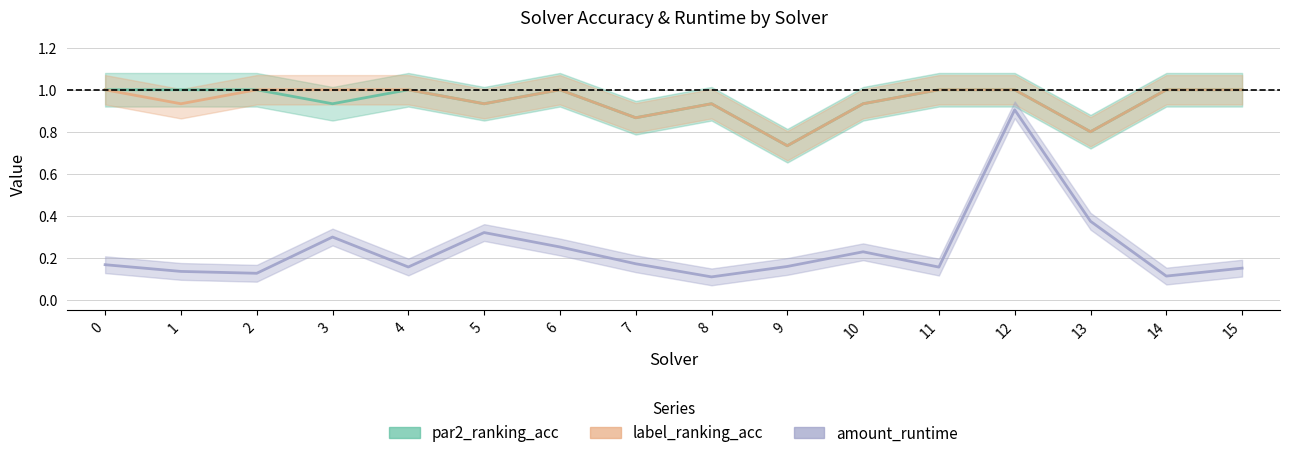

What is the total value across all series at 10?

2.1